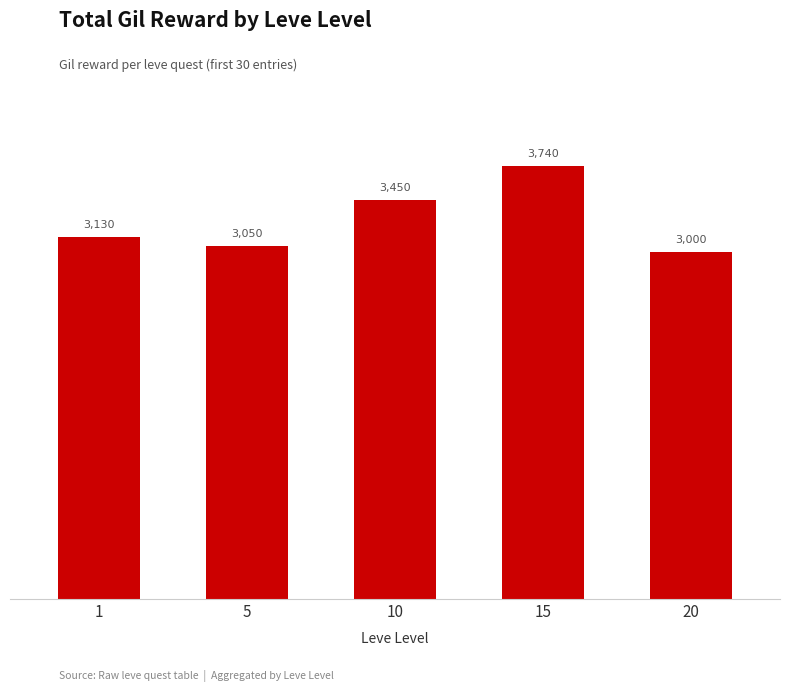

Rank the categories by value from highest to lowest.

15, 10, 1, 5, 20